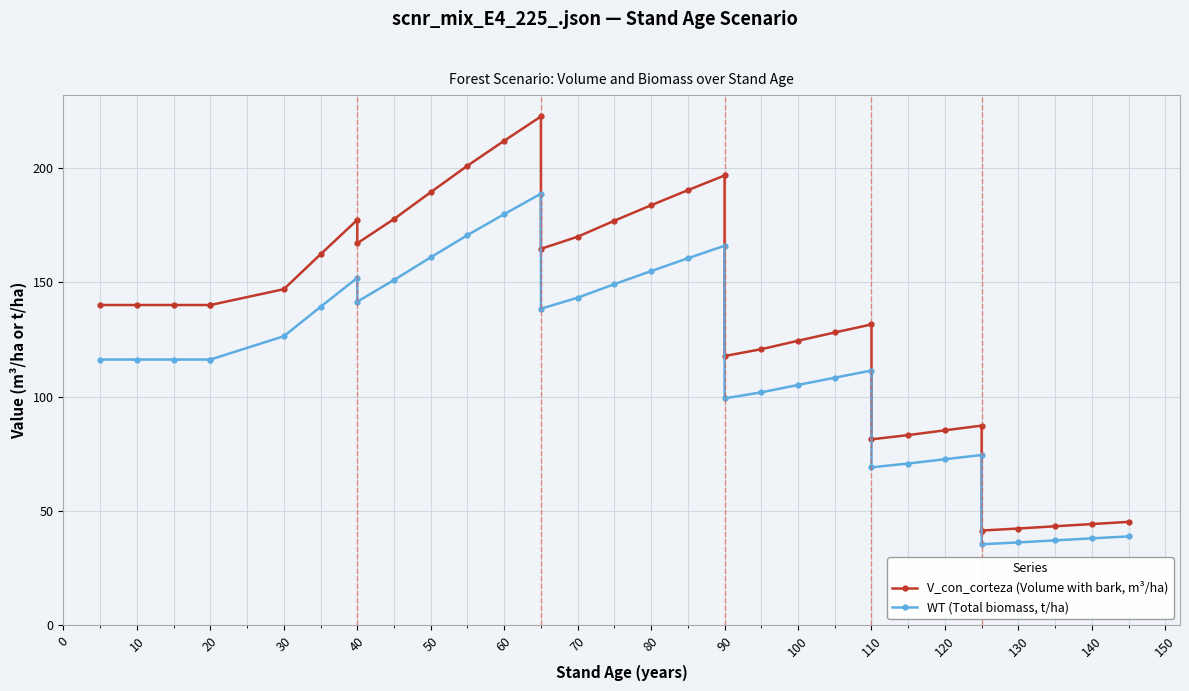

How many data points does each series have?

34